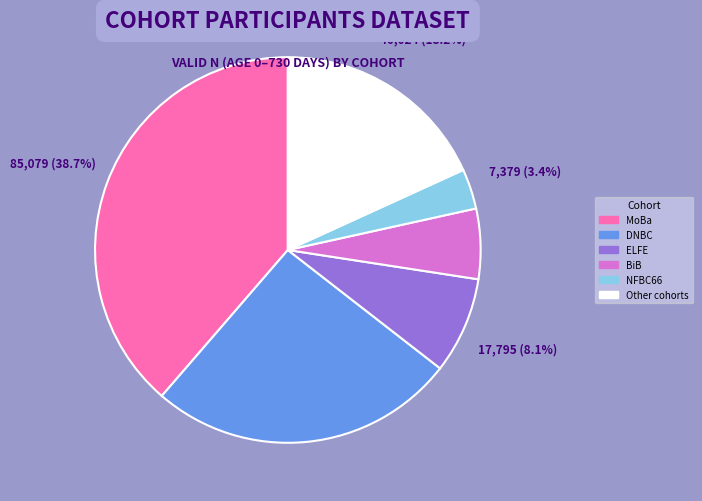

How many segments does this pie chart have?

6